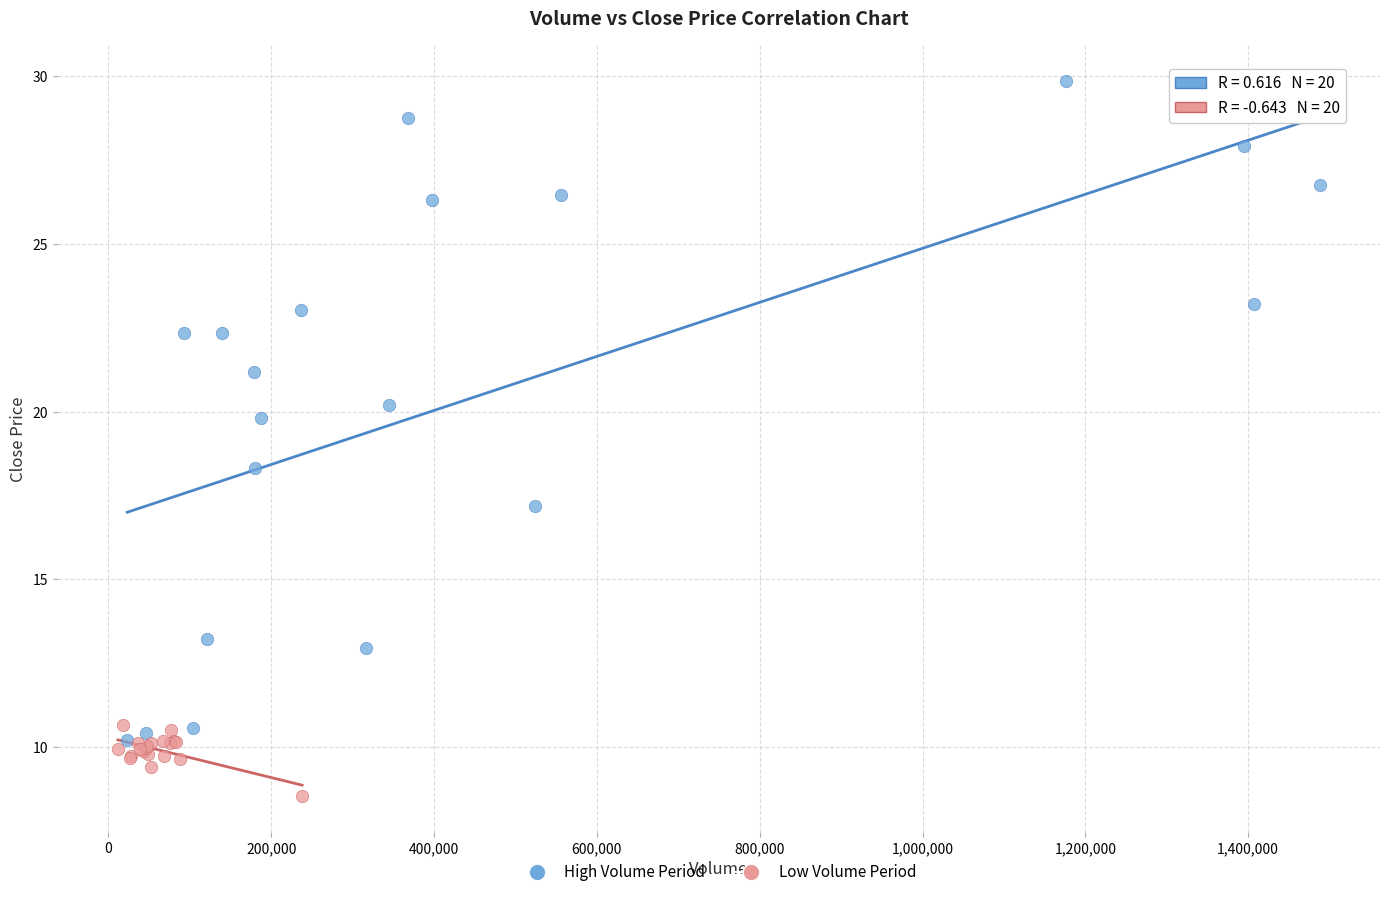

Which series contains the highest Y value?

High Volume Period